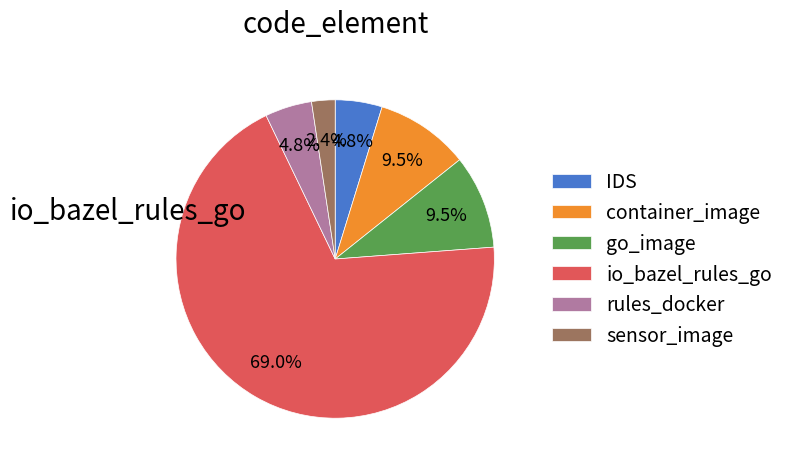

What percentage is NOT represented by go_image?

90.5%